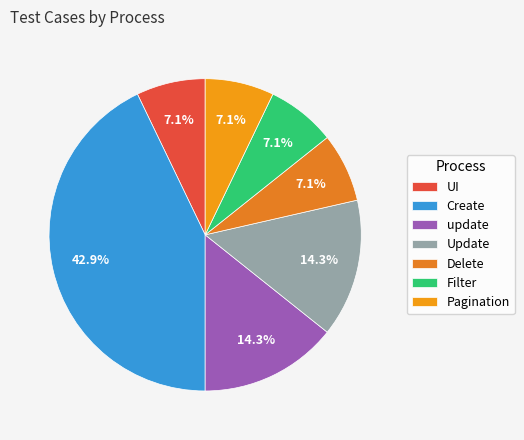

Is there any slice that represents more than half of the pie?

No